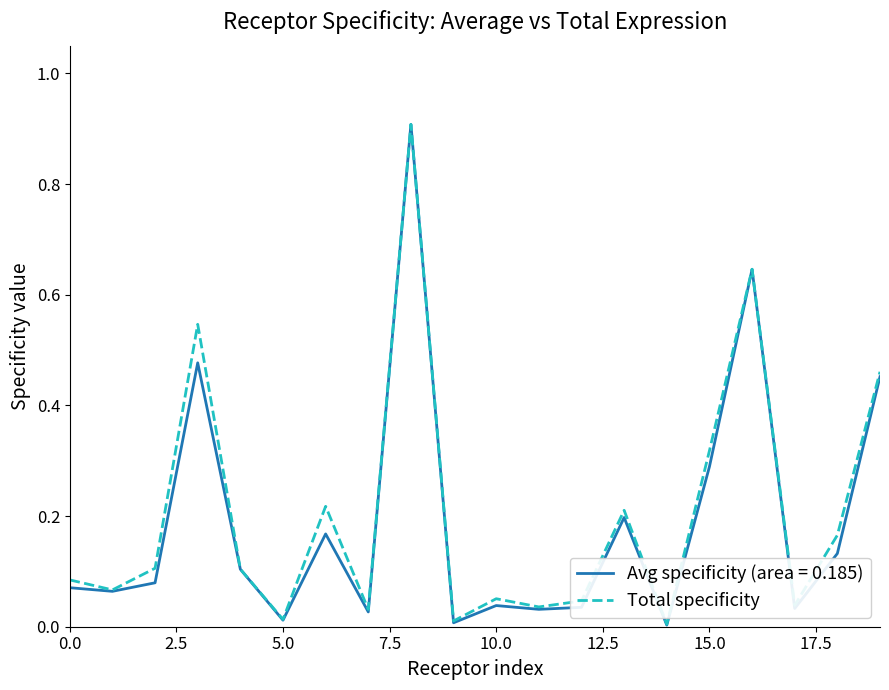

Which series has the largest range (max minus min)?

Avg specificity (area = 0.185)